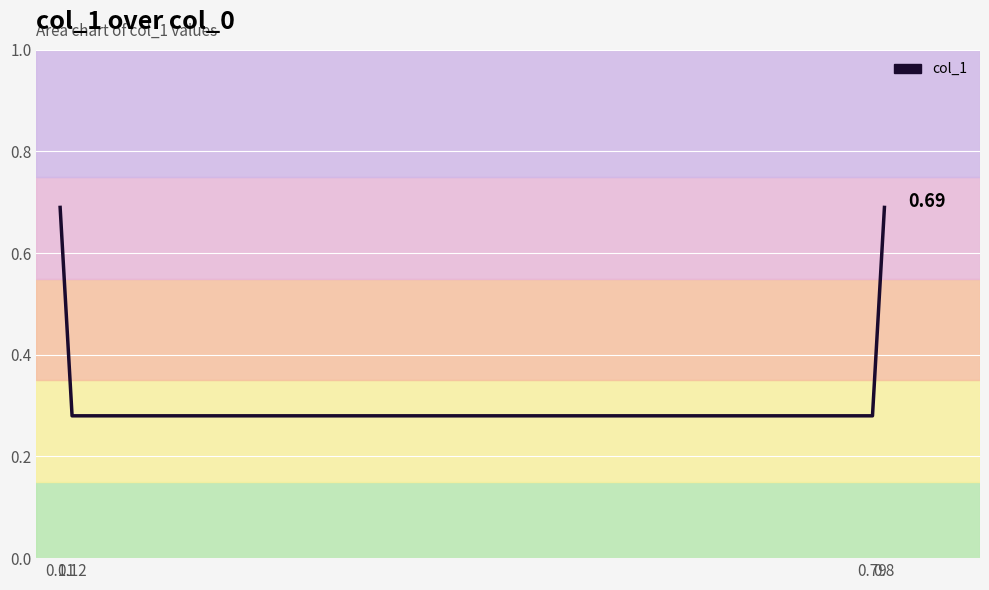

What is the sum of all values?

1.9